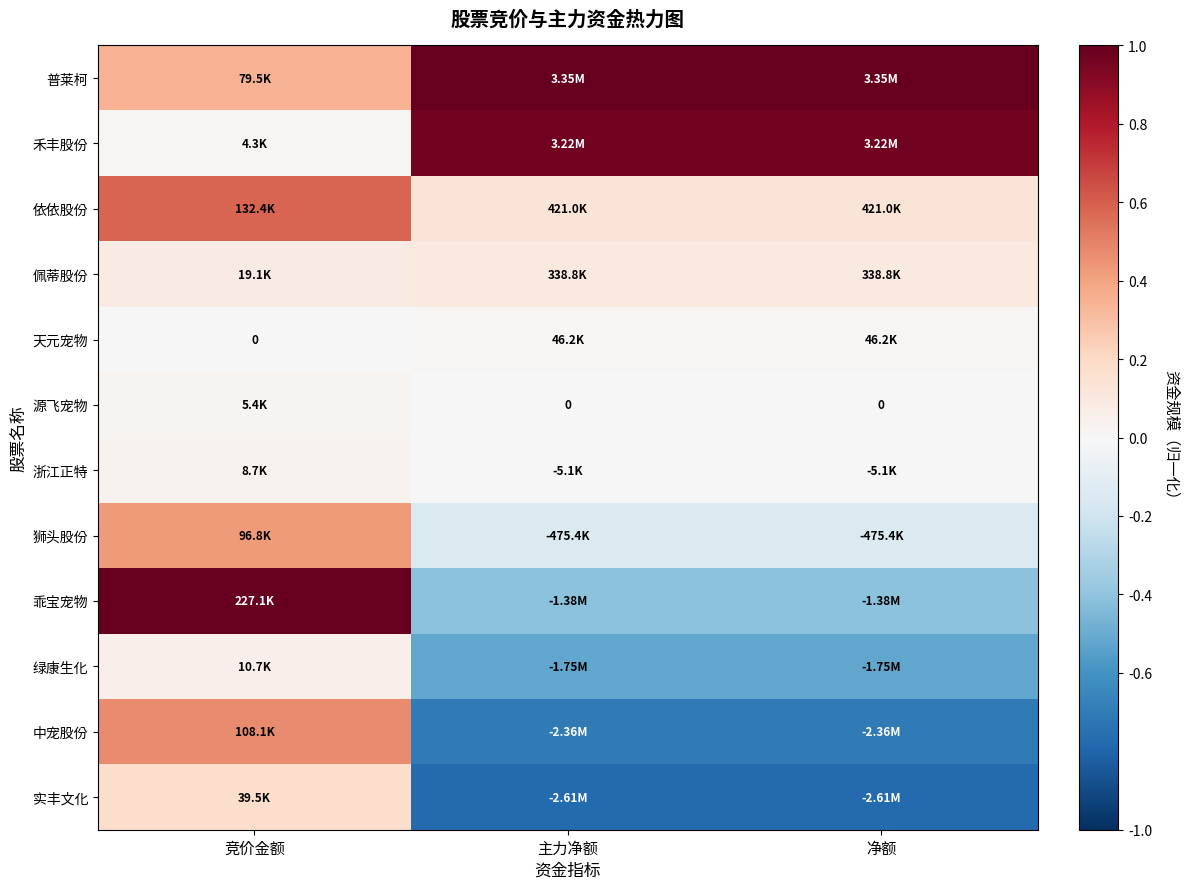

Rank the series at 竞价金额 from highest to lowest value.

乖宝宠物, 依依股份, 中宠股份, 狮头股份, 普莱柯, 实丰文化, 佩蒂股份, 绿康生化, 浙江正特, 源飞宠物, 禾丰股份, 天元宠物